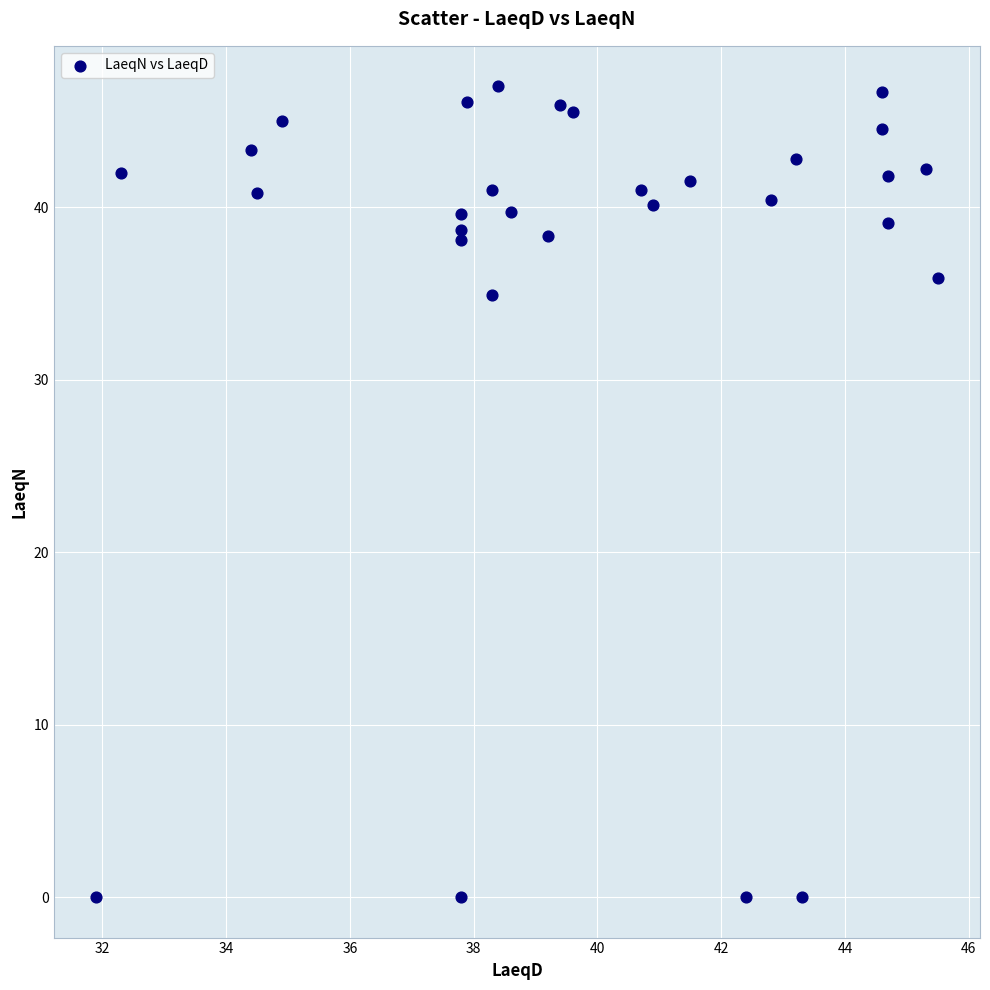

What Y value in the scatter plot is closest to 23?

34.9